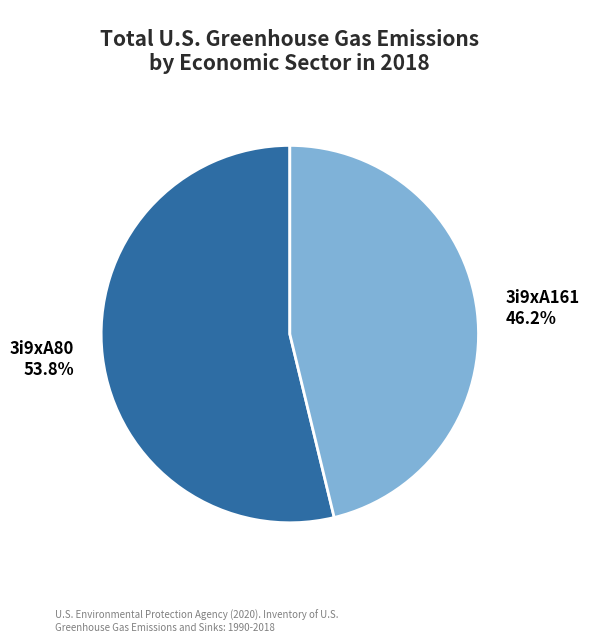

To the nearest percent, what is the average slice percentage?

50%